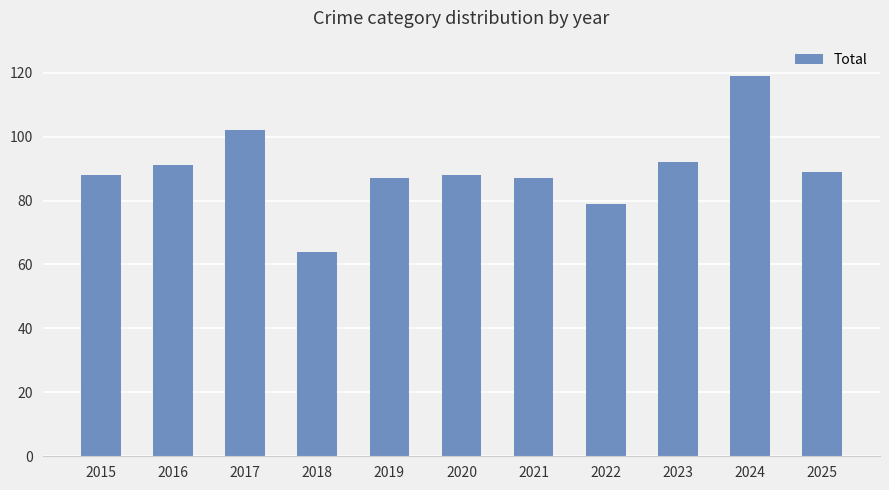

The chart shows a value of 89 at 2025. True or false?

True